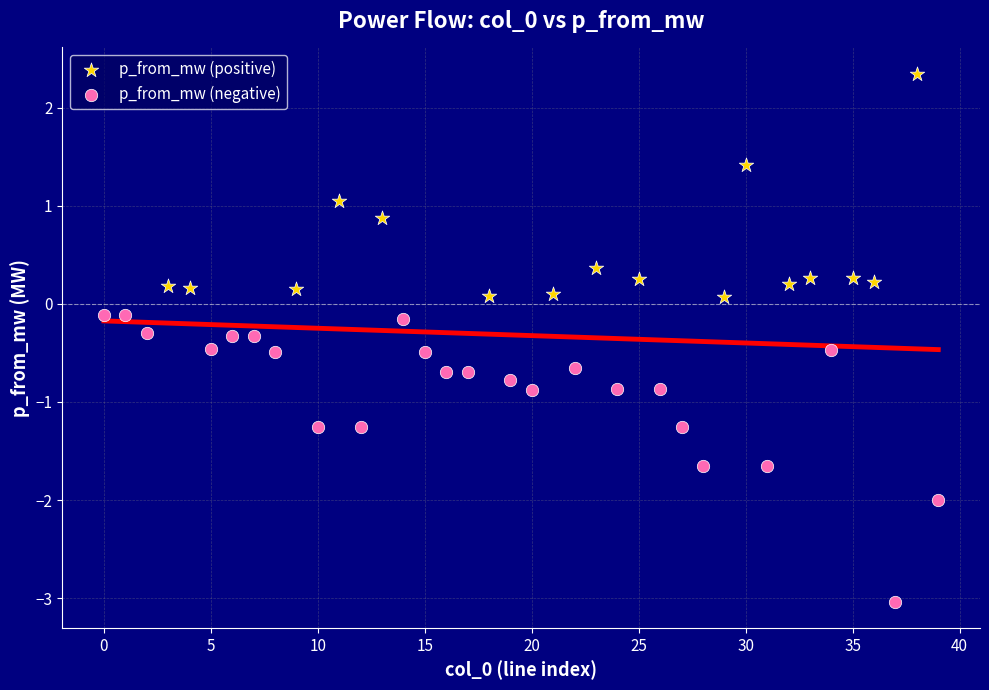

Which series reaches the maximum Y coordinate?

p_from_mw (positive)